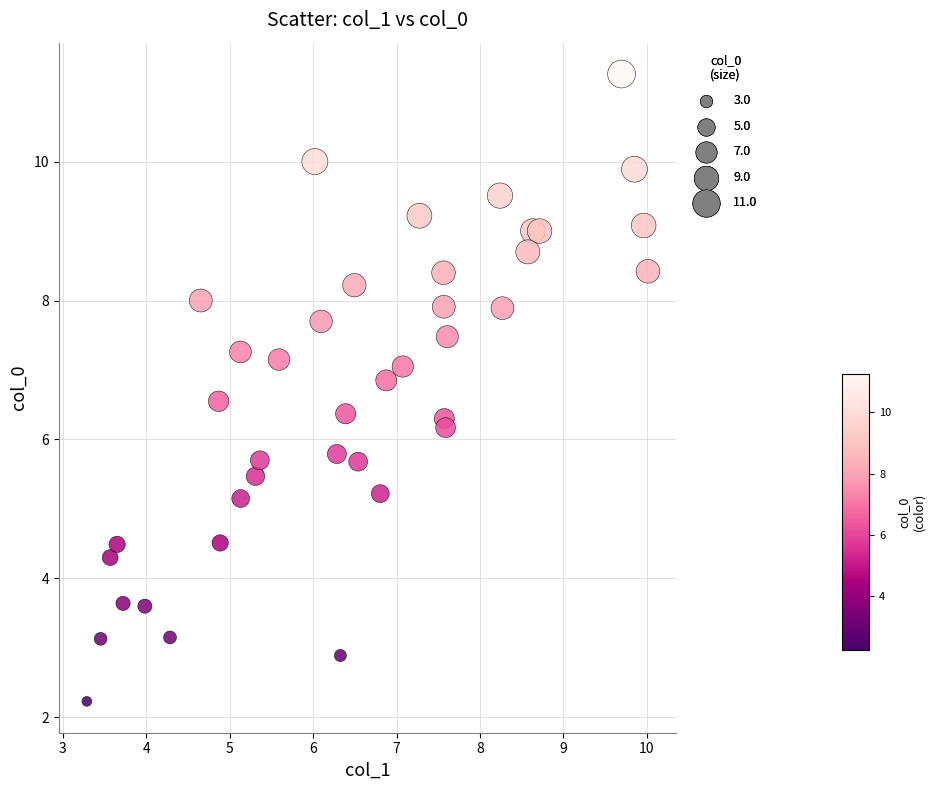

What is the range of Y values (max minus min)?

9.0